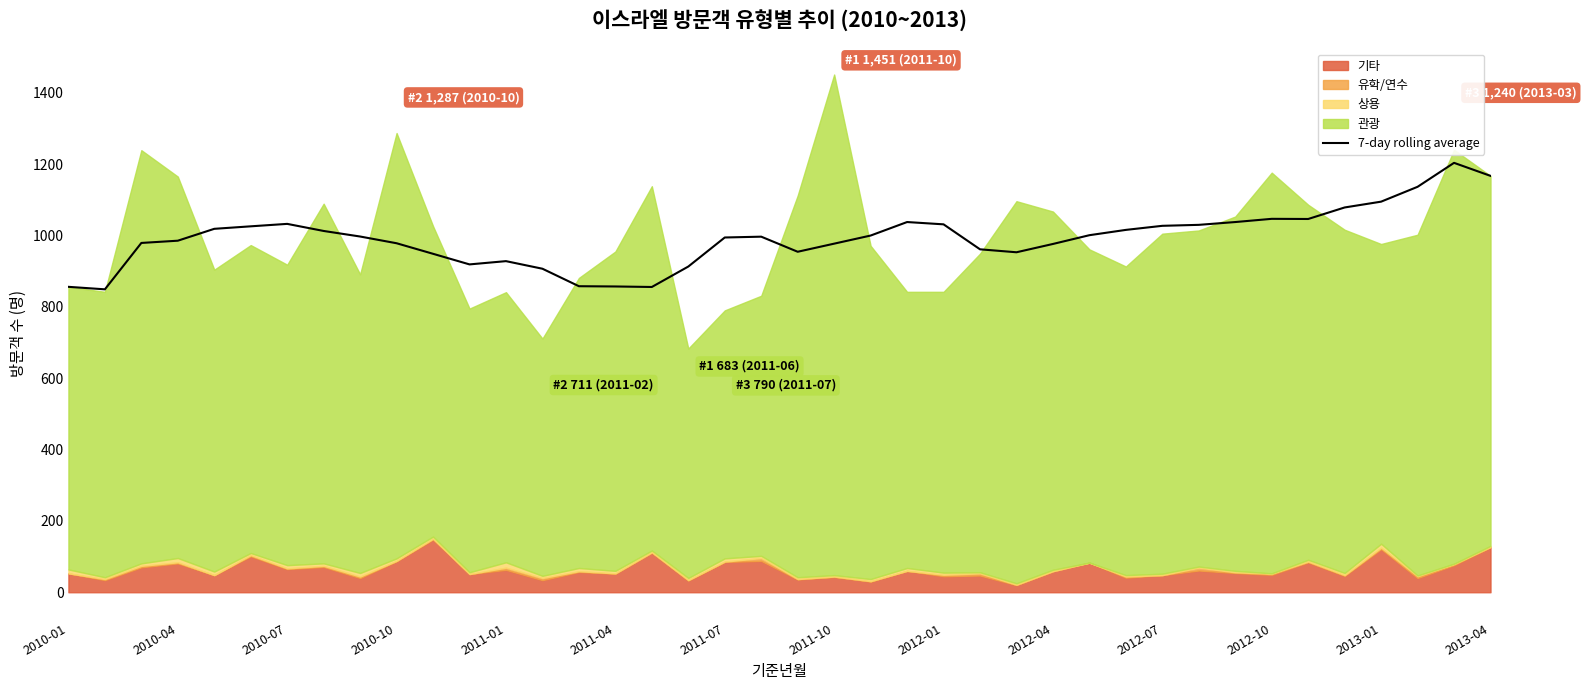

Count the number of values greater than 997.

19